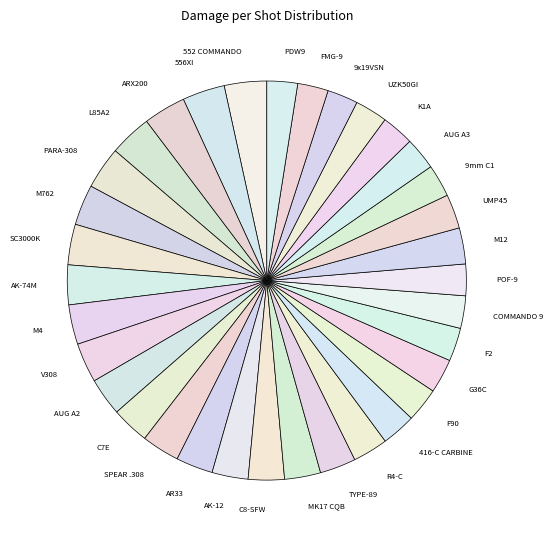

True or false: PARA-308 accounts for 9% of the total.

False